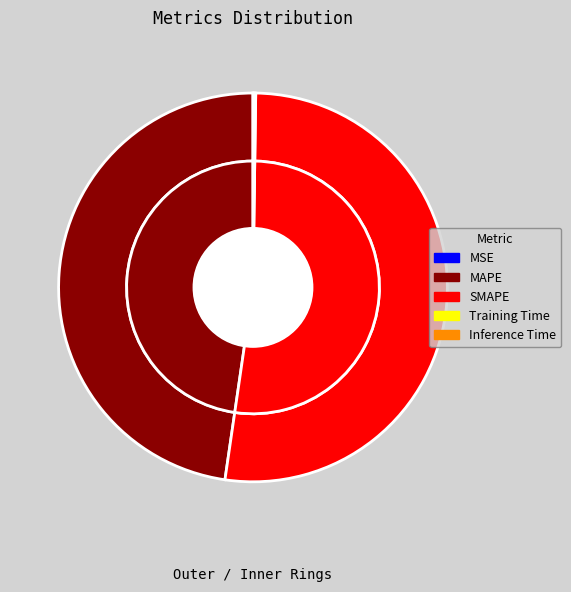

Do SMAPE and Inference Time together represent more than half of the pie?

Yes